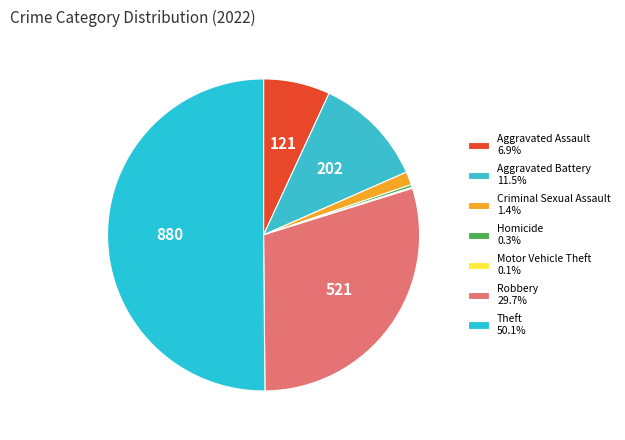

To the nearest percent, what is the average slice percentage?

14%